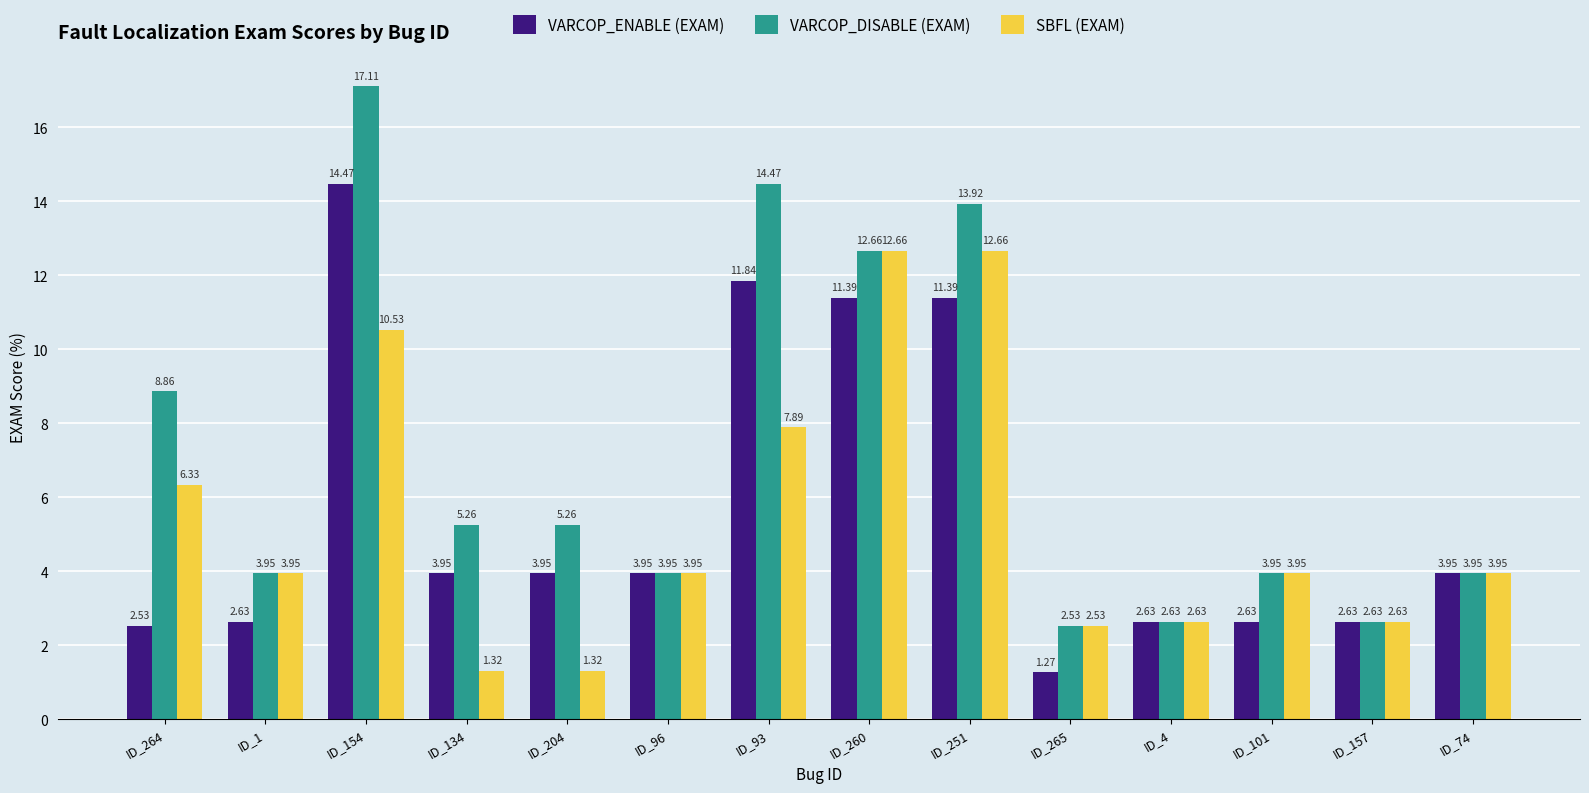

Is it true that VARCOP_ENABLE (EXAM) equals 24.9 at ID_154?

False